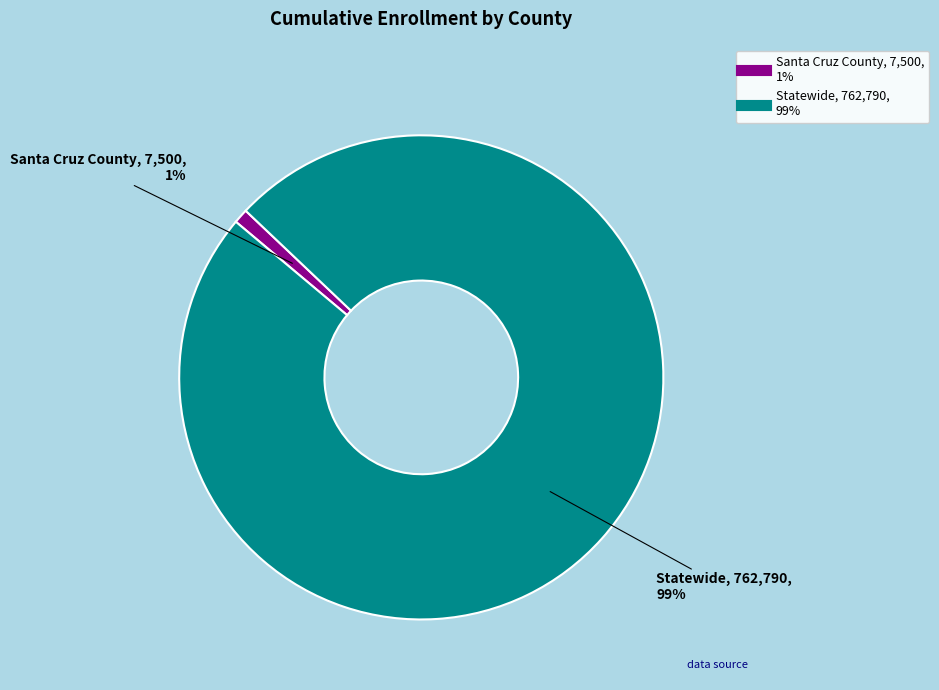

What is the smallest slice in the pie chart?

Santa Cruz County